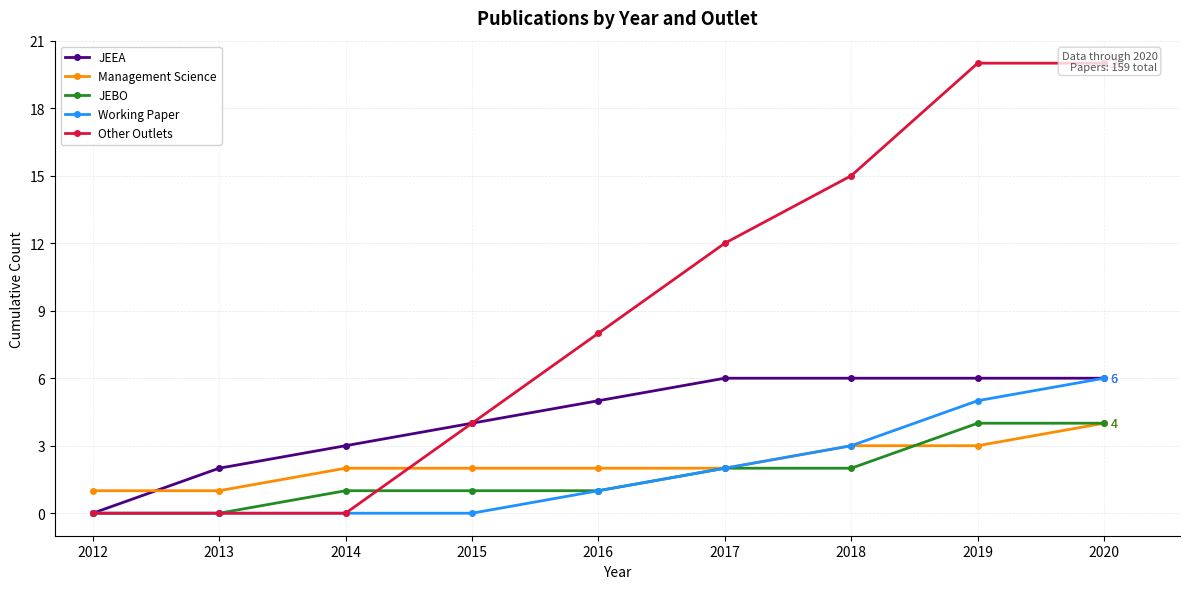

Where do JEEA and Management Science first cross each other?

2012 and 2013